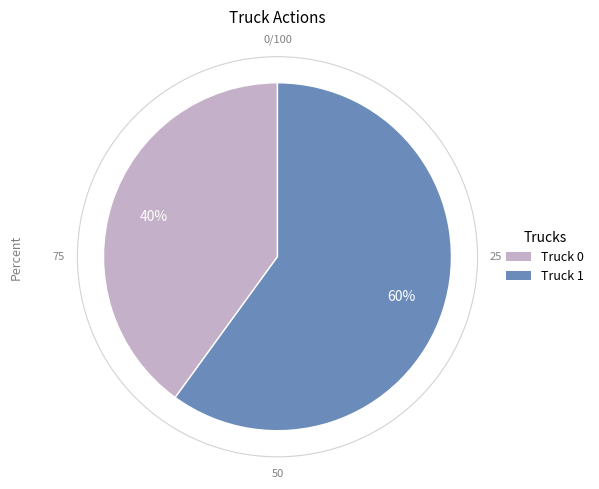

To the nearest percent, what is the difference between the Truck 0 and Truck 1 slice percentages?

20%